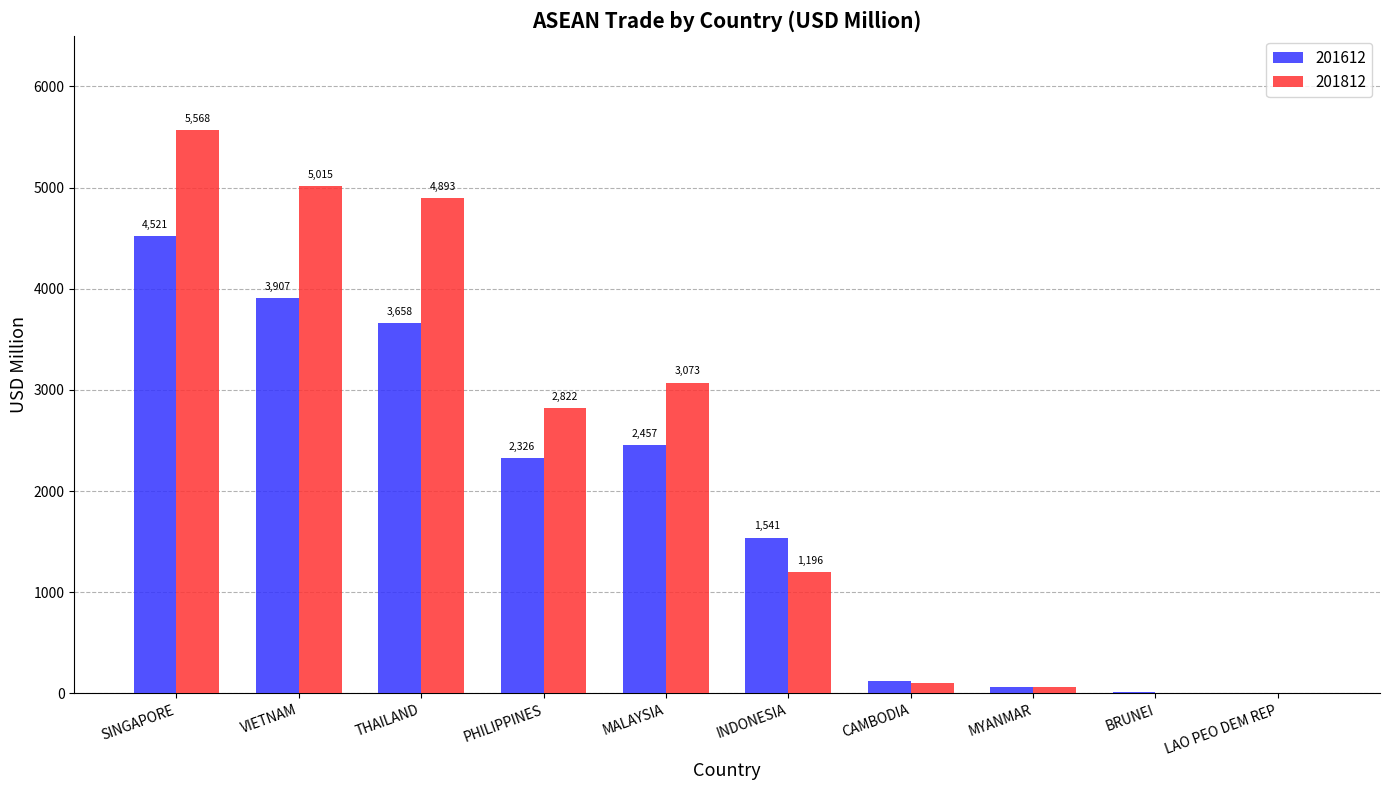

At which category is the sum across all series the highest?

SINGAPORE